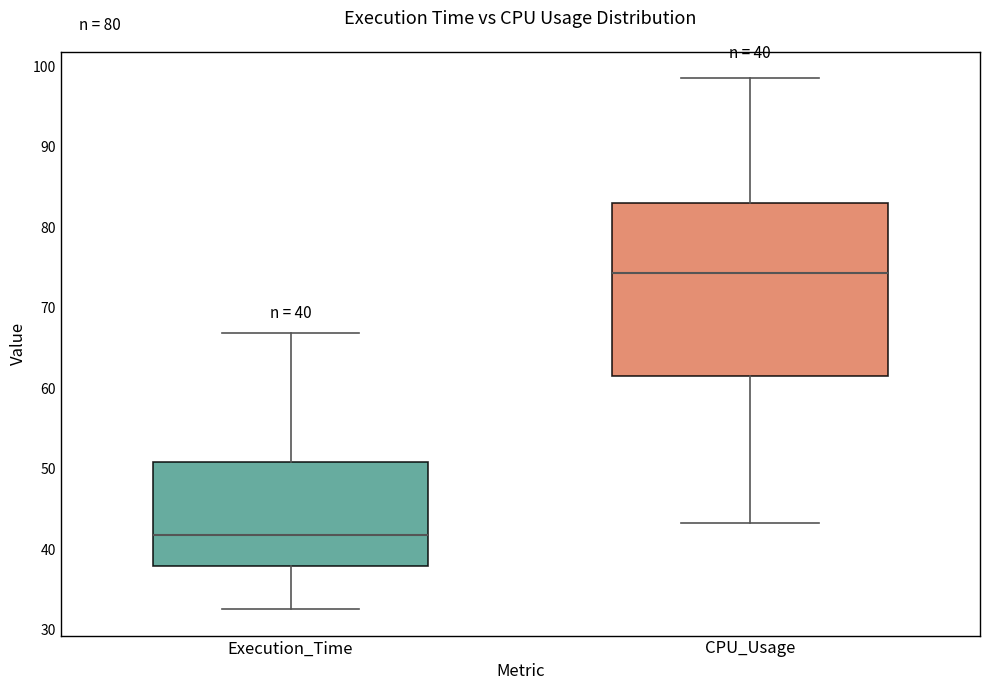

Which box's median line is the lowest?

Execution_Time